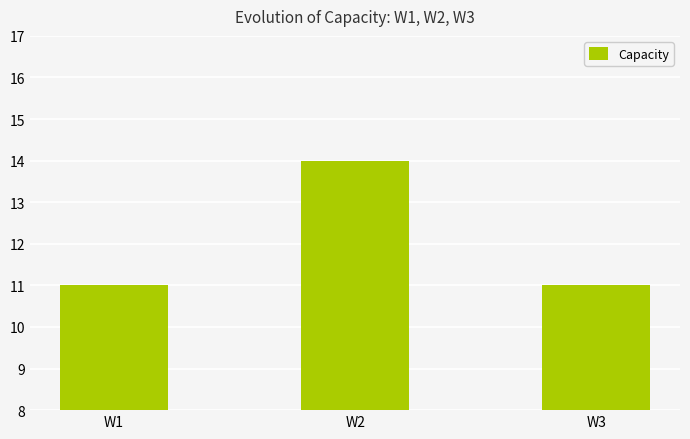

What is the value of the 3rd bar from the left?

11